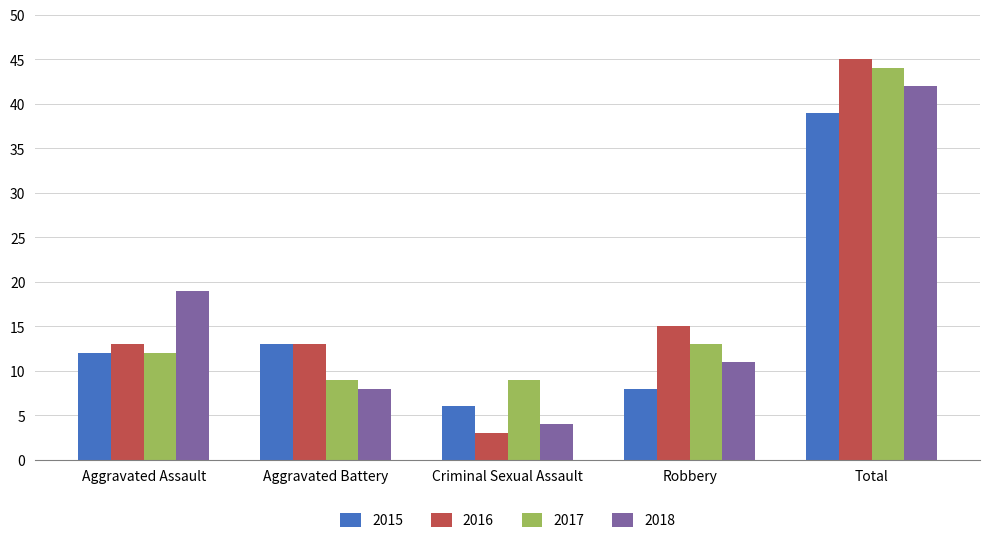

Is it true that 2015 equals 7 at Aggravated Assault?

False